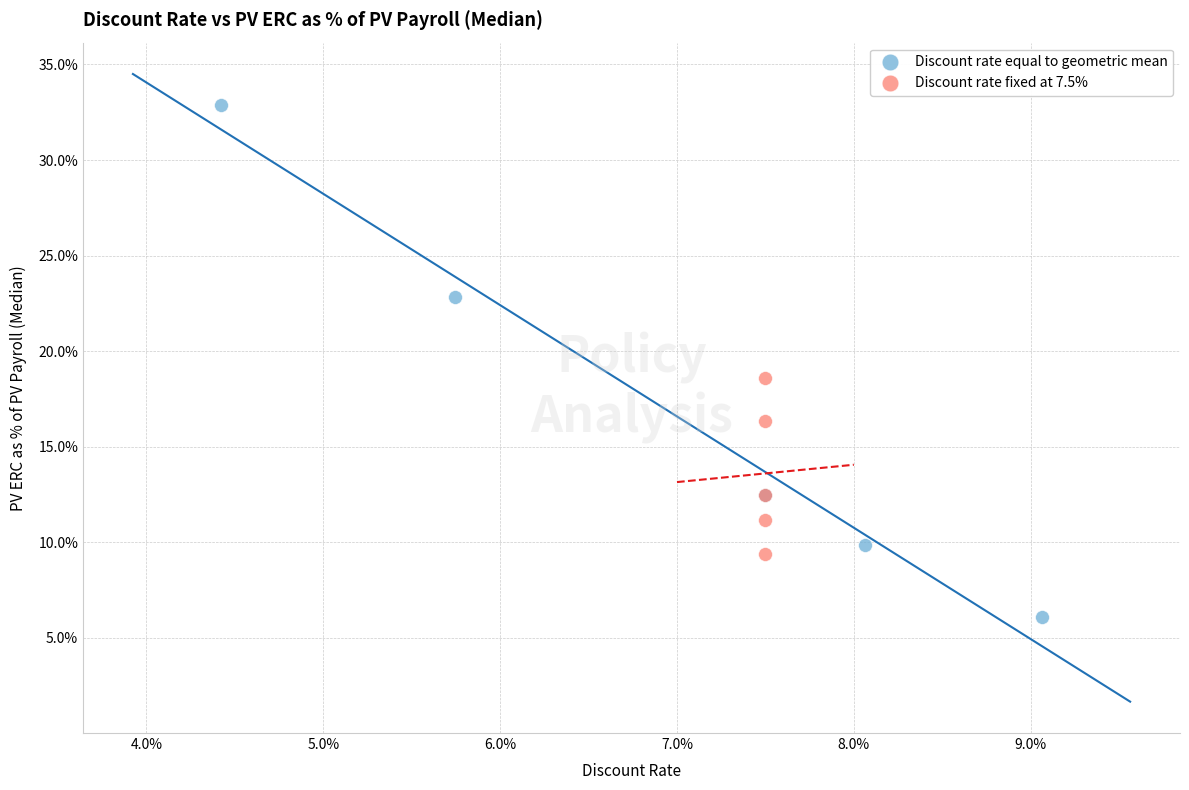

What are all the series names shown in the legend?

Discount rate equal to geometric mean, Discount rate fixed at 7.5%